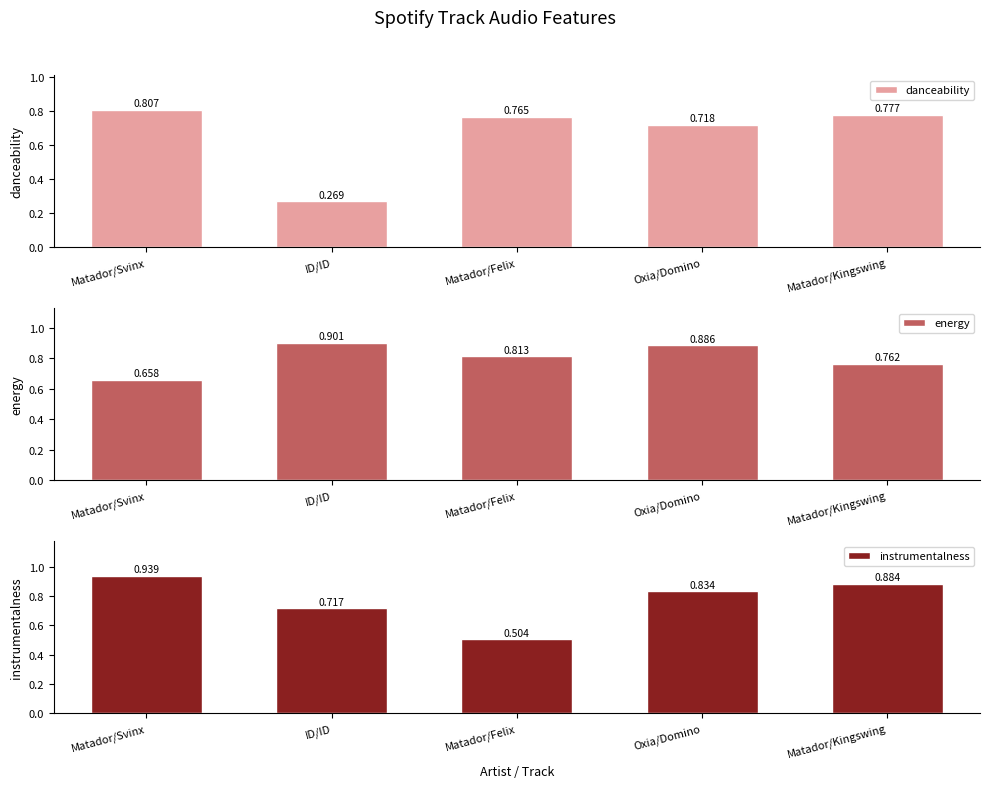

Rank the series by their maximum value, from lowest to highest.

danceability, energy, instrumentalness